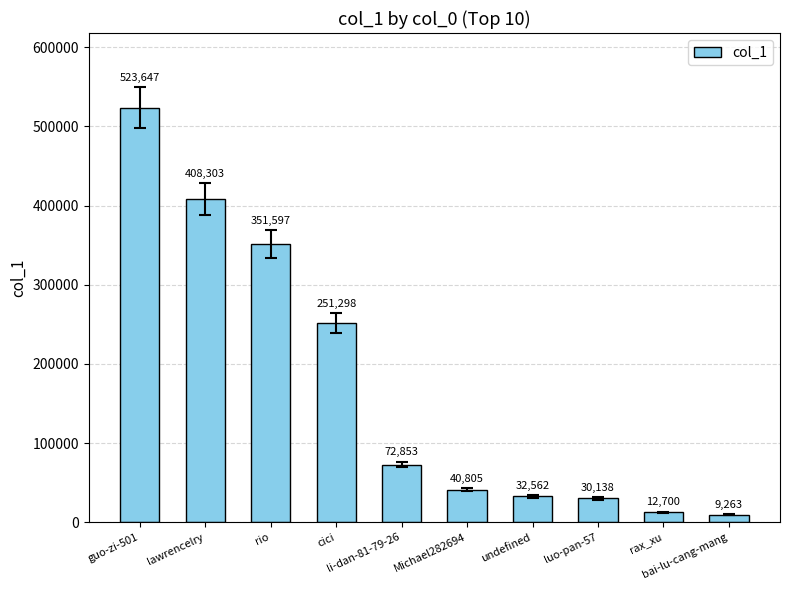

What is the ratio of the value at cici to the value at rio?

0.7